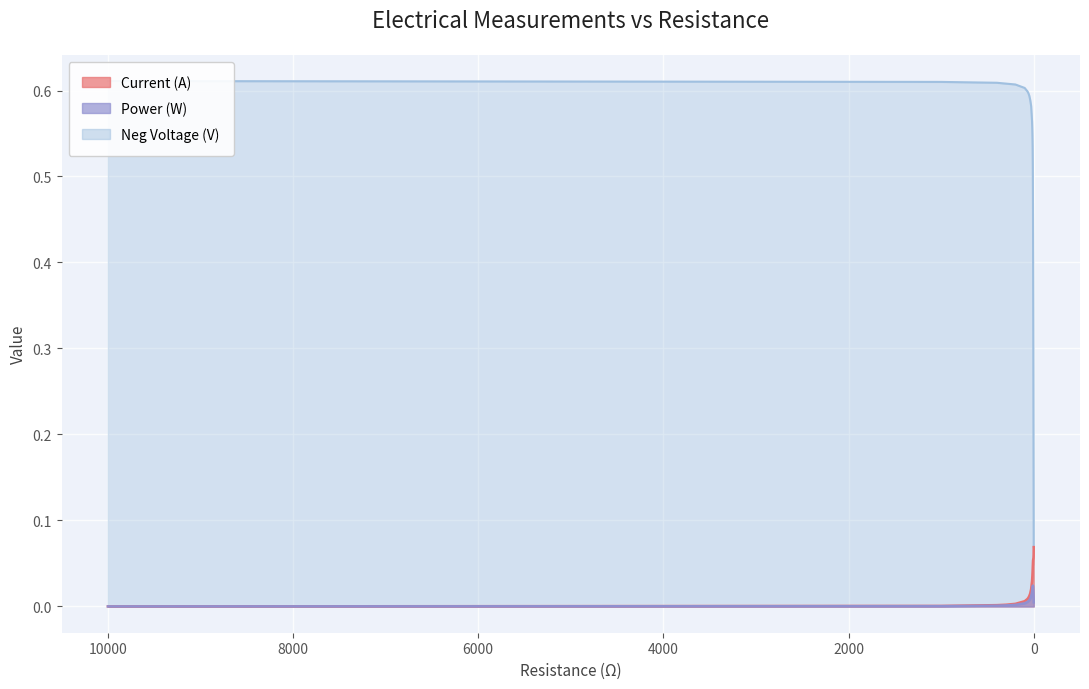

Read the Neg Voltage value at 7.

0.4